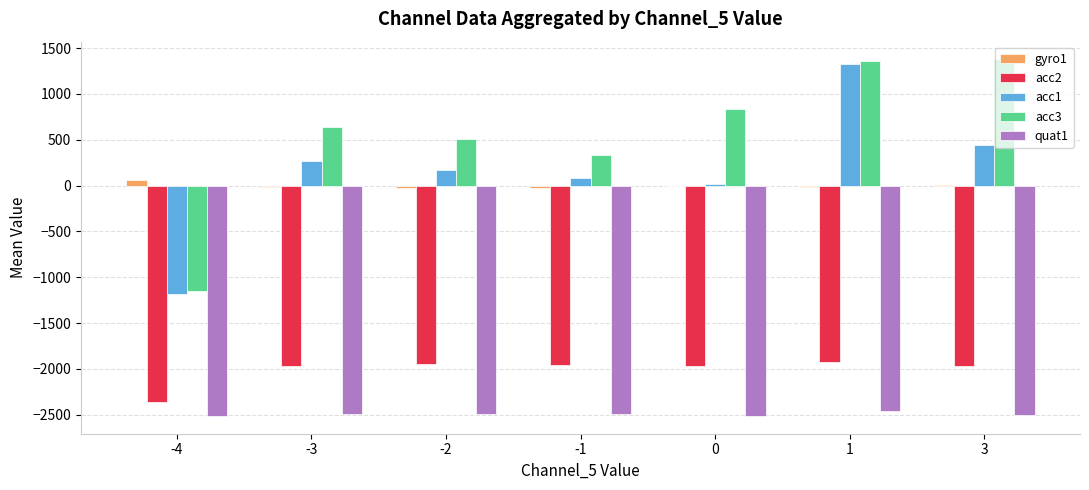

Between -2 and 0, which series saw the biggest shift?

acc3